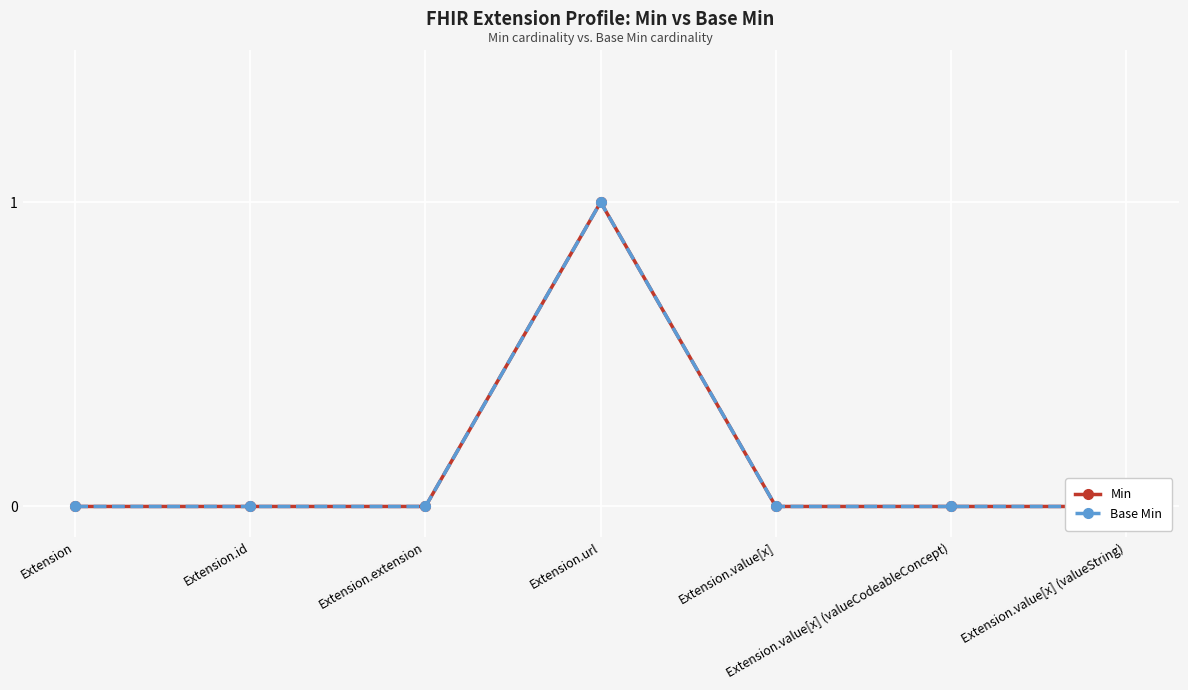

Reading left to right, what are all the values shown in this chart?

Min: Extension=0	Extension.id=0	Extension.extension=0	Extension.url=1	Extension.value[x]=0	Extension.value[x] (valueCodeableConcept)=0	Extension.value[x] (valueString)=0
Base Min: Extension=0	Extension.id=0	Extension.extension=0	Extension.url=1	Extension.value[x]=0	Extension.value[x] (valueCodeableConcept)=0	Extension.value[x] (valueString)=0